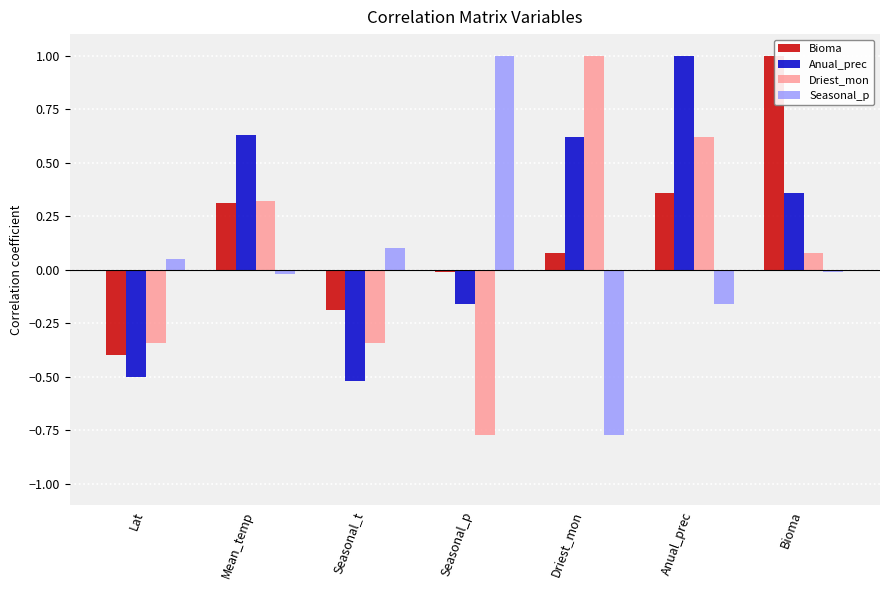

True or false: Anual_prec has a value of 0.6 at Driest_mon.

True